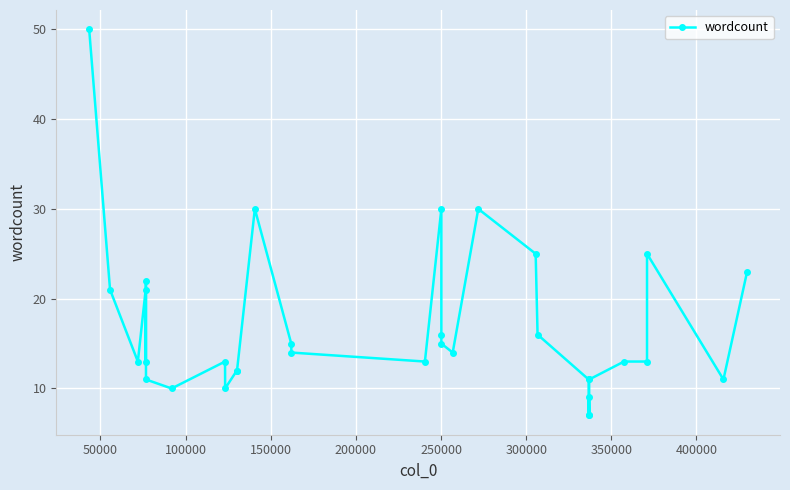

What is the difference between the maximum and second lowest values?

43